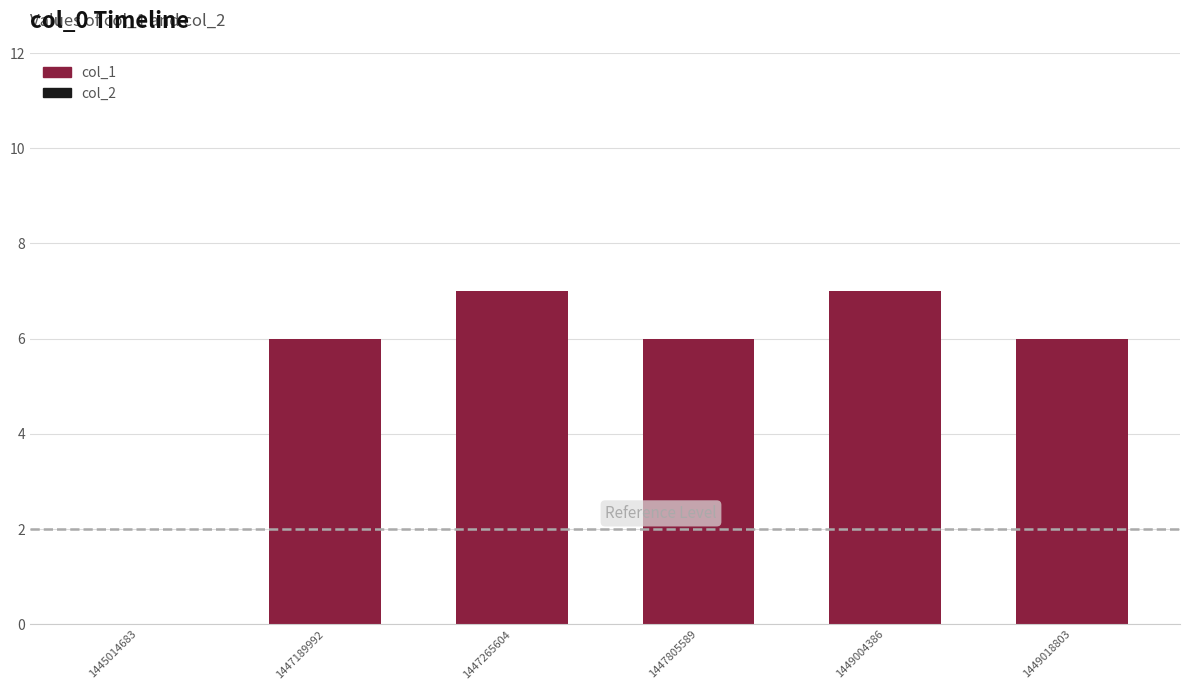

Approximately how many times larger is the value at 1449018803 compared to 1449004386?

0.9